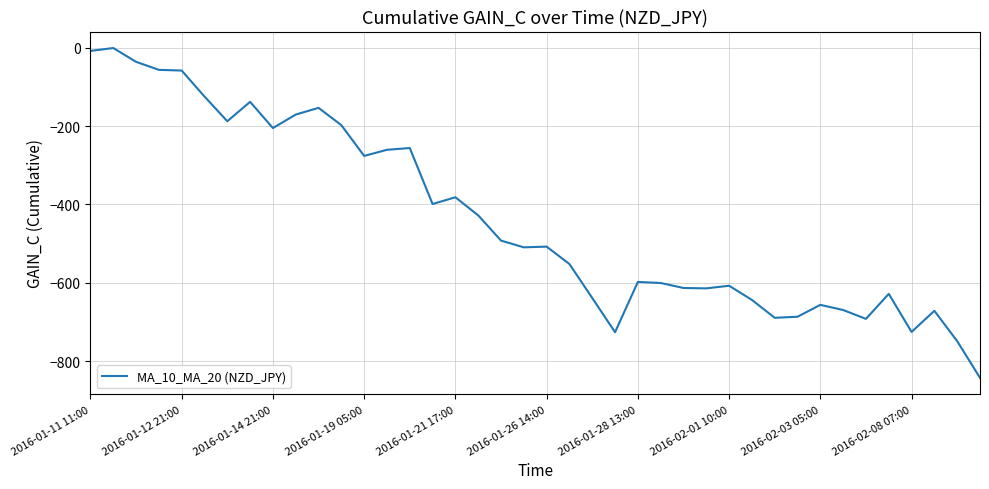

What is the smallest value displayed?

-841.8